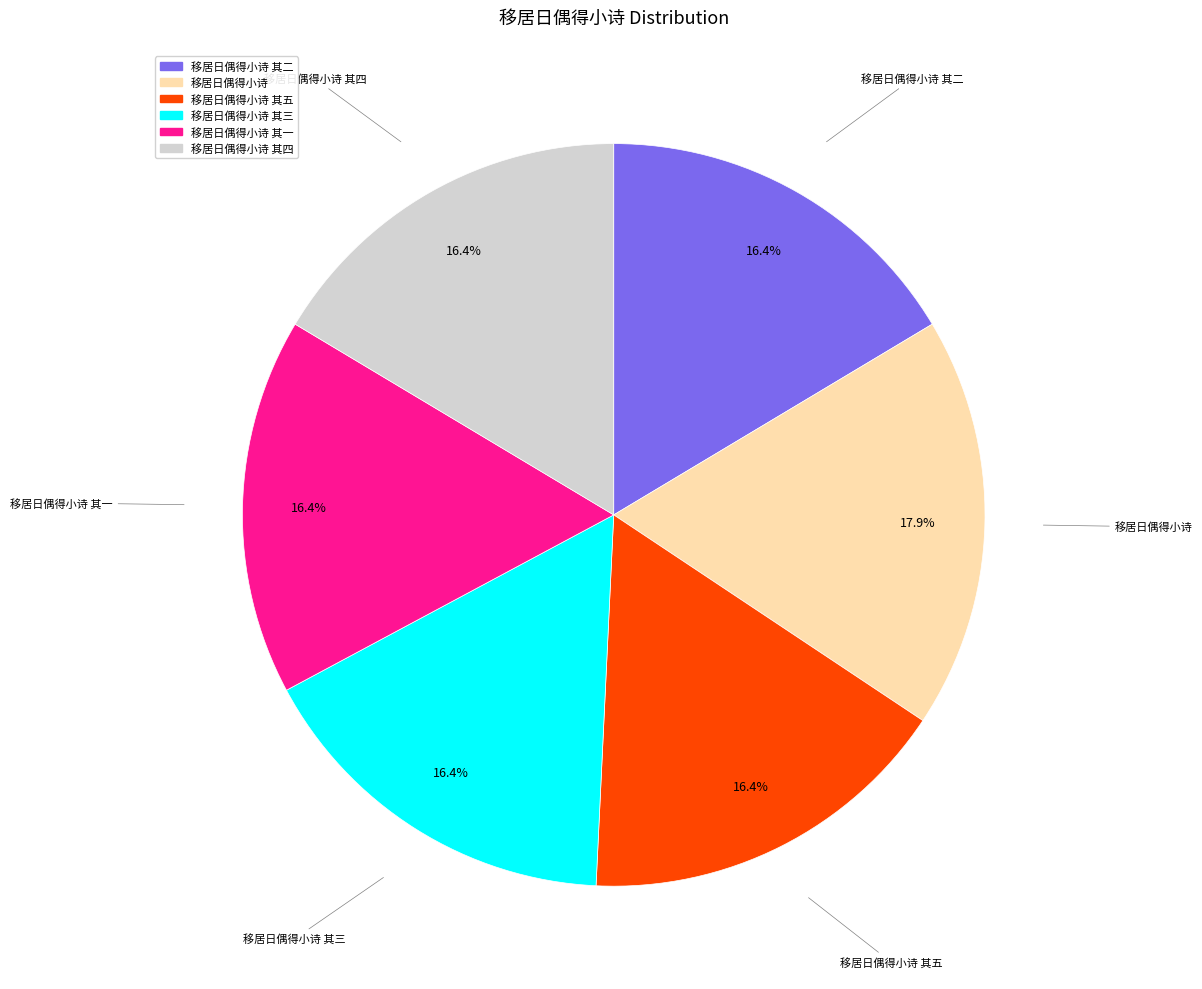

Is there any slice that represents more than half of the pie?

No